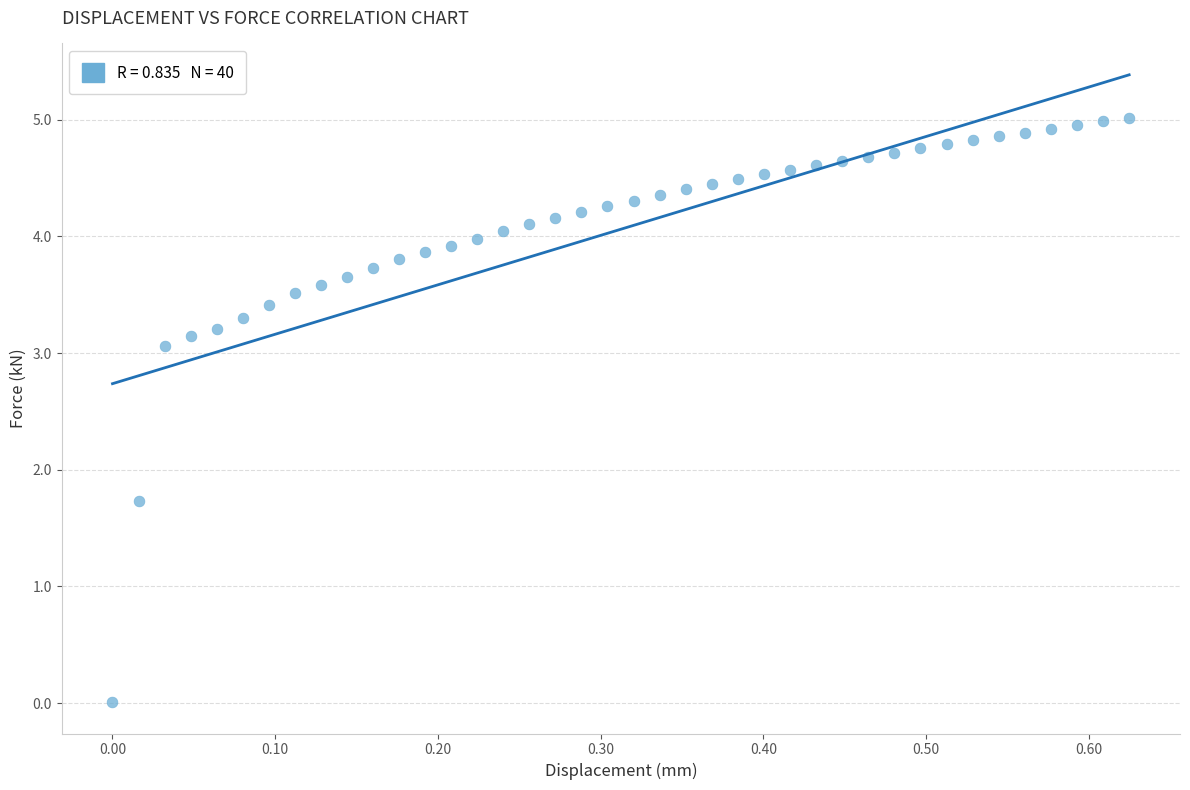

What is the range of Y values (max minus min)?

5.0